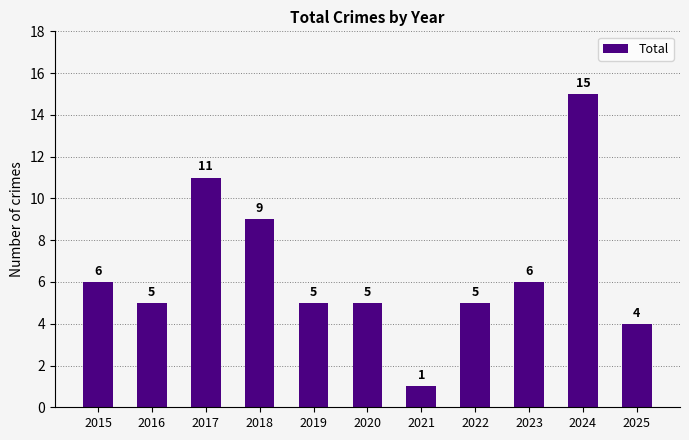

What is the approximate value at 2015, to the nearest 5?

5